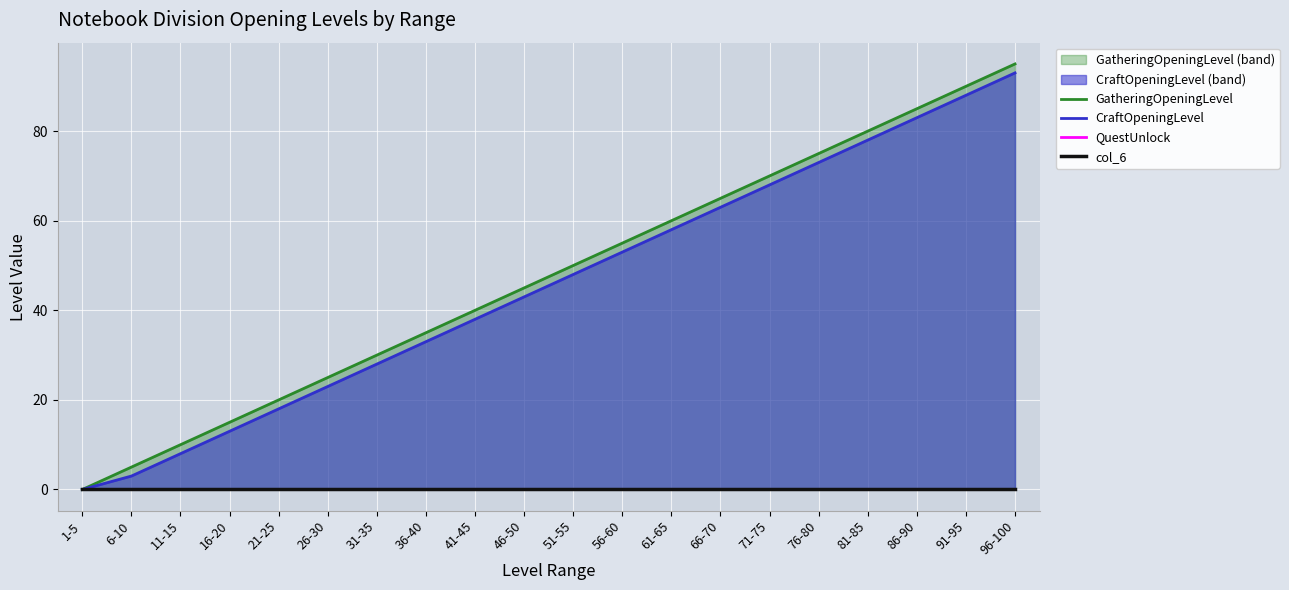

Reading left to right, extract all data points from this chart.

GatheringOpeningLevel: 1-5=0	6-10=5	11-15=10	16-20=15	21-25=20	26-30=25	31-35=30	36-40=35	41-45=40	46-50=45	51-55=50	56-60=55	61-65=60	66-70=65	71-75=70	76-80=75	81-85=80	86-90=85	91-95=90	96-100=95
CraftOpeningLevel: 1-5=0	6-10=3	11-15=8	16-20=13	21-25=18	26-30=23	31-35=28	36-40=33	41-45=38	46-50=43	51-55=48	56-60=53	61-65=58	66-70=63	71-75=68	76-80=73	81-85=78	86-90=83	91-95=88	96-100=93
QuestUnlock: 1-5=0	6-10=0	11-15=0	16-20=0	21-25=0	26-30=0	31-35=0	36-40=0	41-45=0	46-50=0	51-55=0	56-60=0	61-65=0	66-70=0	71-75=0	76-80=0	81-85=0	86-90=0	91-95=0	96-100=0
col_6: 1-5=0	6-10=0	11-15=0	16-20=0	21-25=0	26-30=0	31-35=0	36-40=0	41-45=0	46-50=0	51-55=0	56-60=0	61-65=0	66-70=0	71-75=0	76-80=0	81-85=0	86-90=0	91-95=0	96-100=0